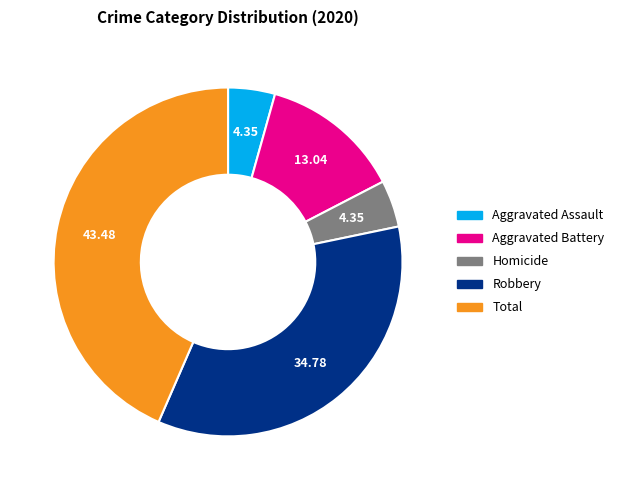

Which has a higher value, Aggravated Battery or Robbery?

Robbery